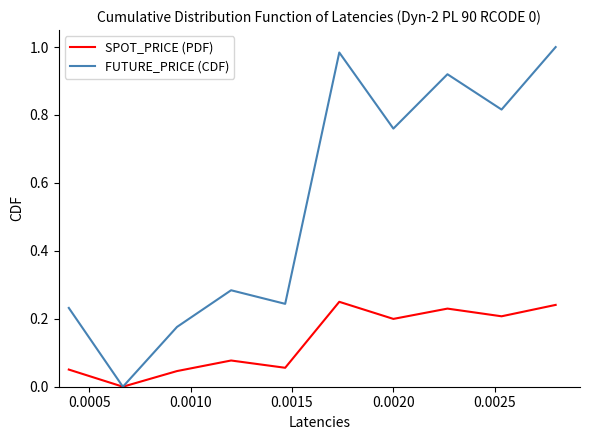

Which series has the widest spread of values?

FUTURE_PRICE (CDF)